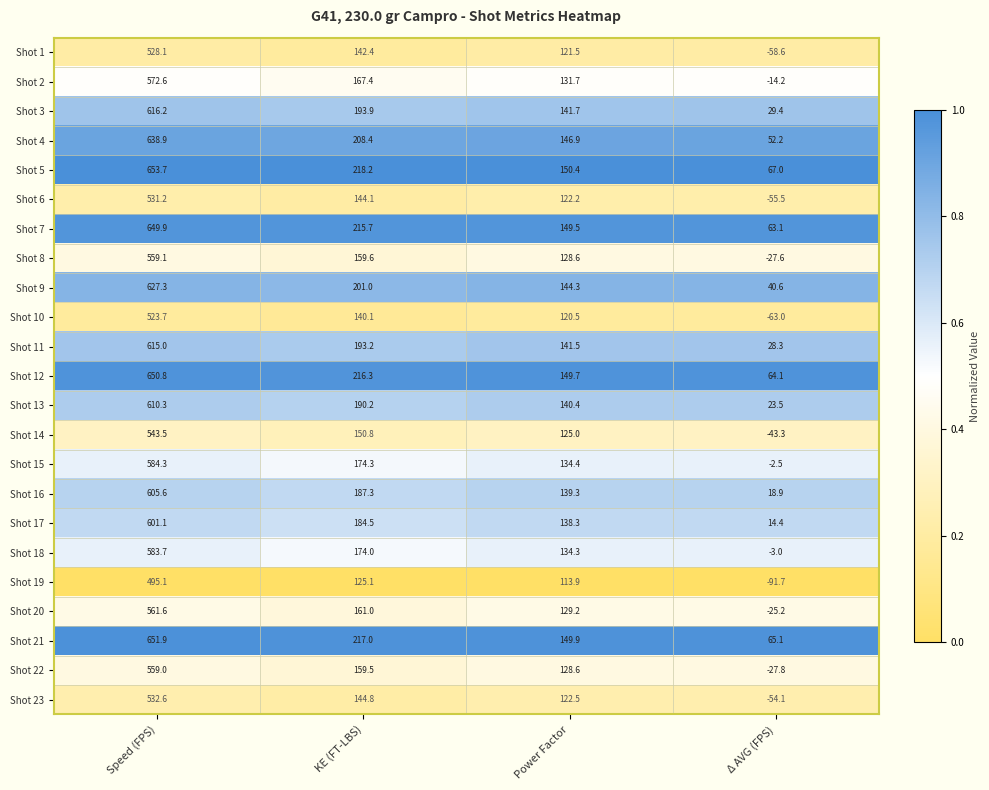

What is the difference between the highest and lowest values at Δ AVG (FPS)?

158.7